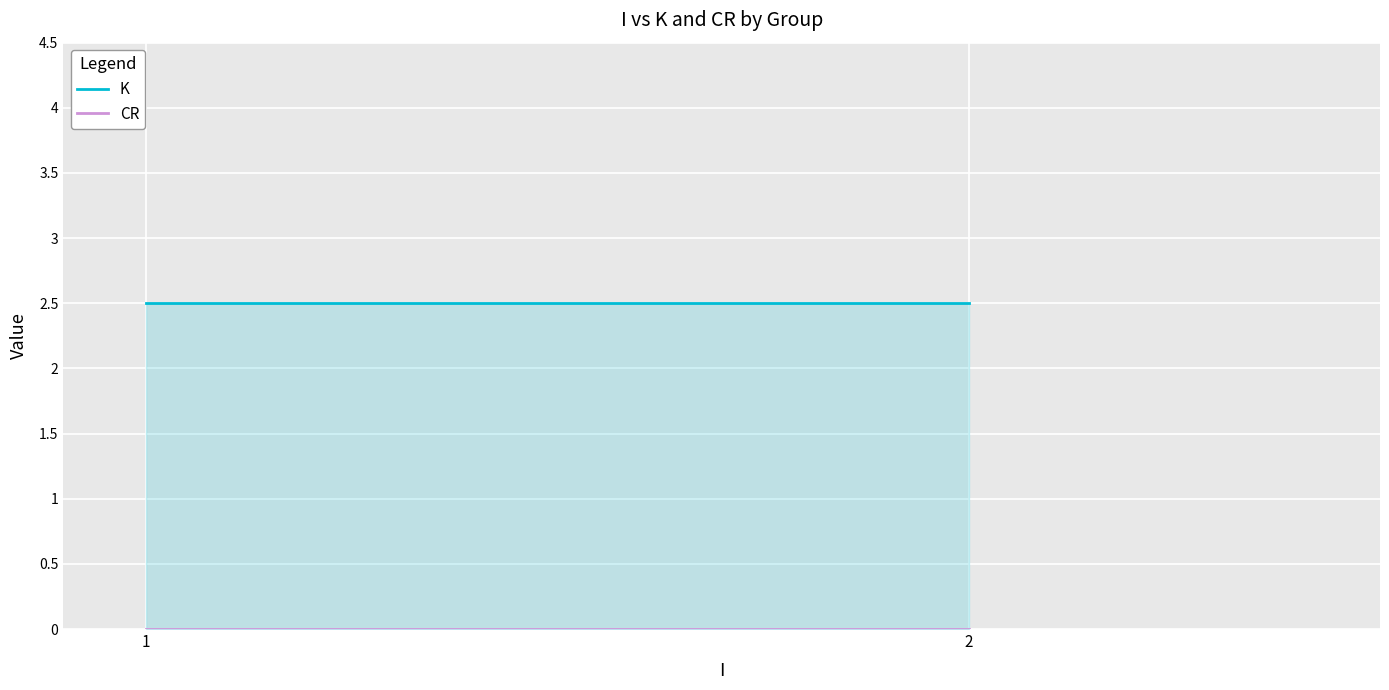

Rank the series by their maximum value, from lowest to highest.

CR, K